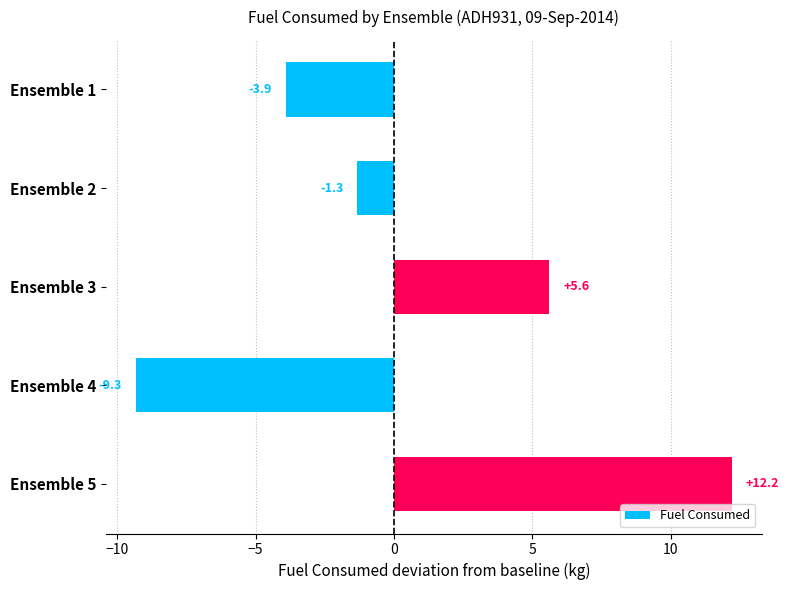

Reading bottom to top, list all the values displayed in this chart.

Ensemble 5=12.2	Ensemble 4=-9.3	Ensemble 3=5.6	Ensemble 2=-1.3	Ensemble 1=-3.9